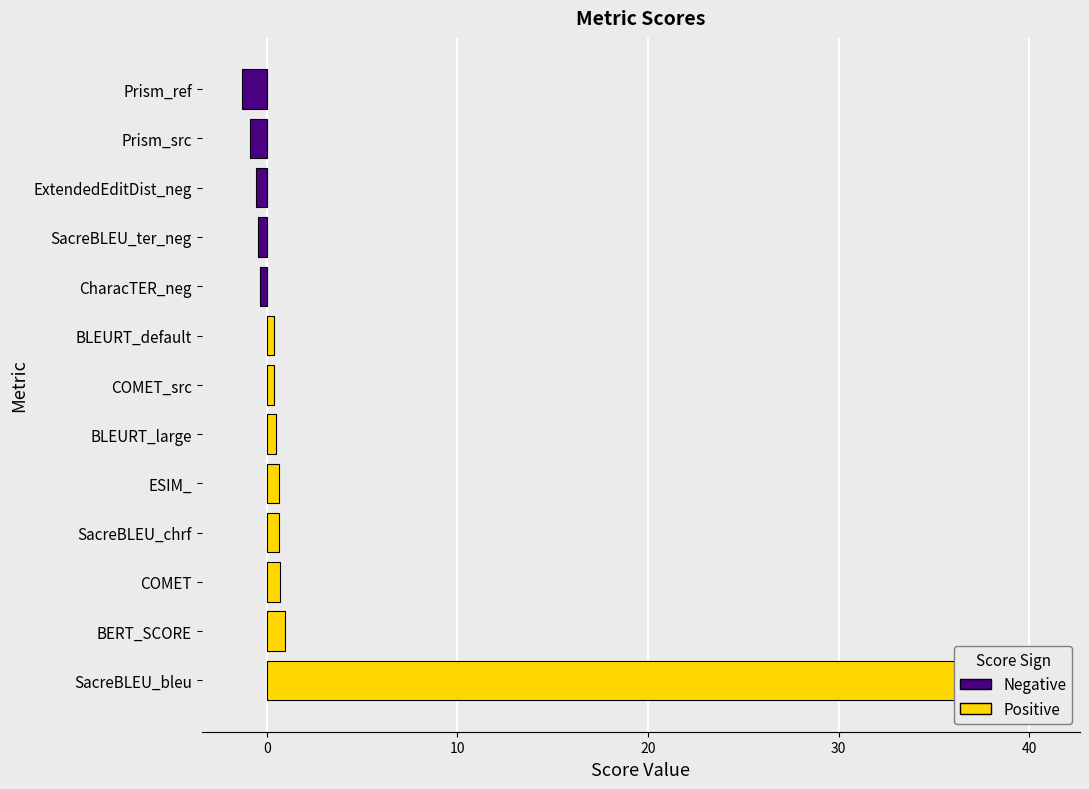

Reading left to right, transcribe all the data shown in this chart.

40.6	1.0	0.7	0.7	0.6	0.5	0.4	0.4	-0.3	-0.5	-0.6	-0.9	-1.3